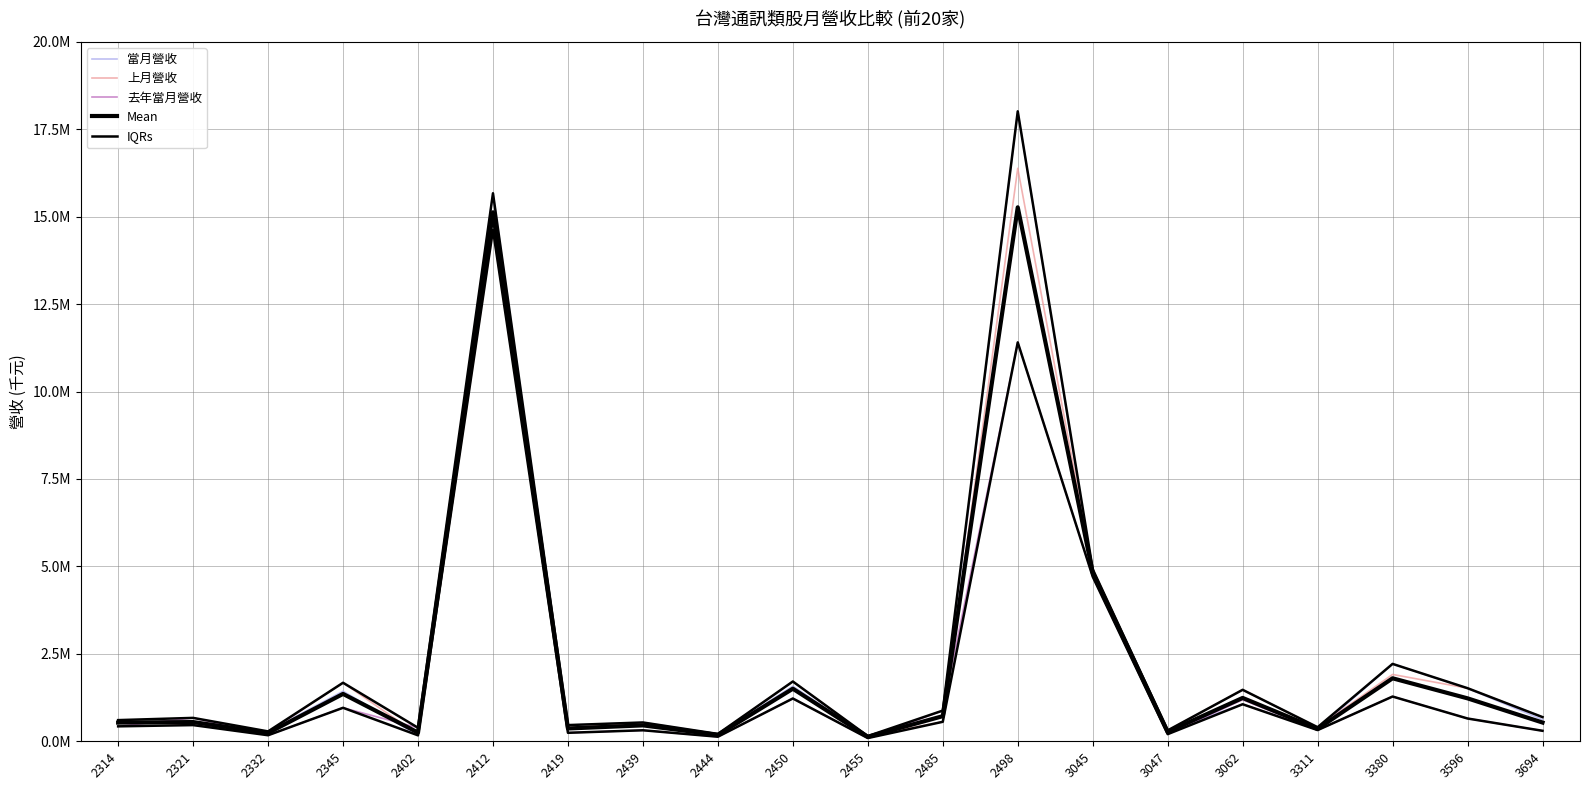

Does the chart display data point markers on the line(s)?

No